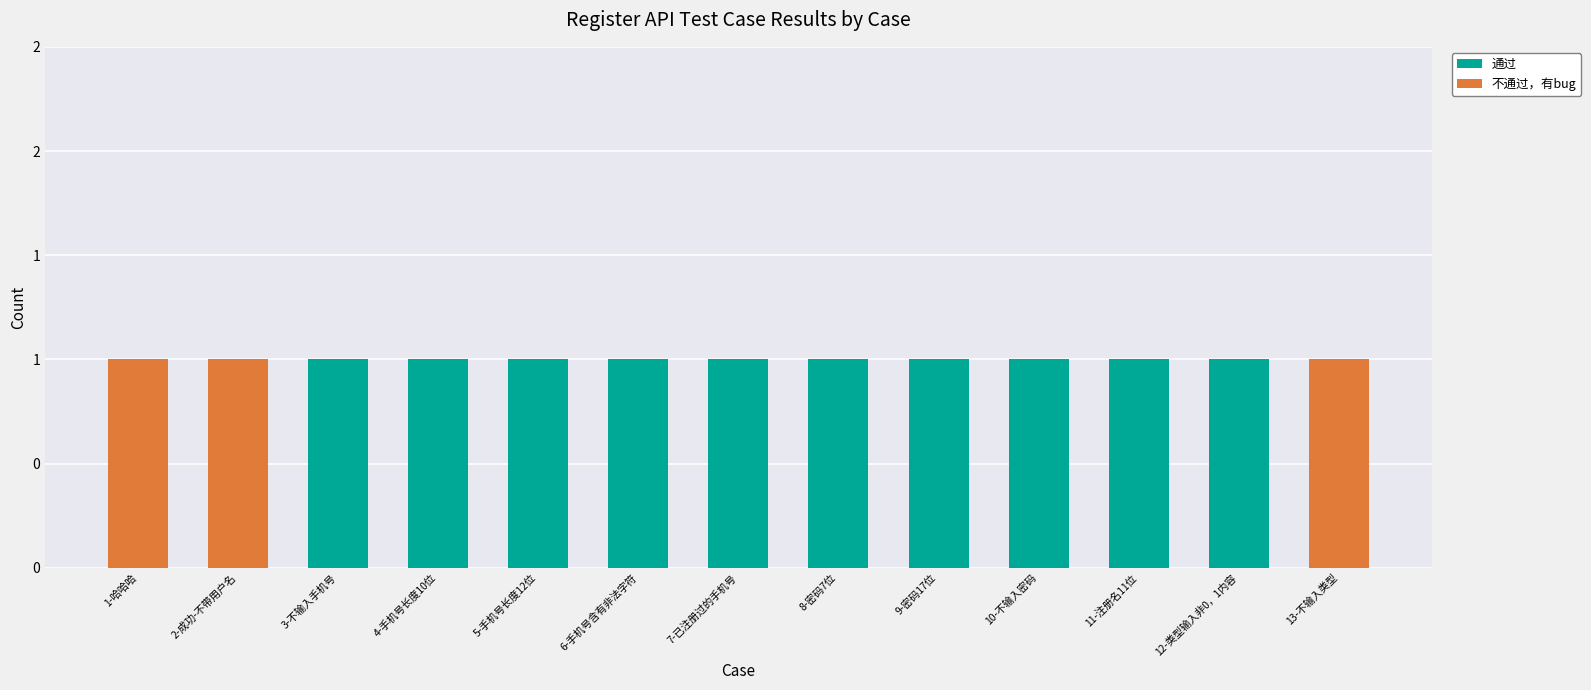

What are all the series names shown in the legend?

通过, 不通过，有bug